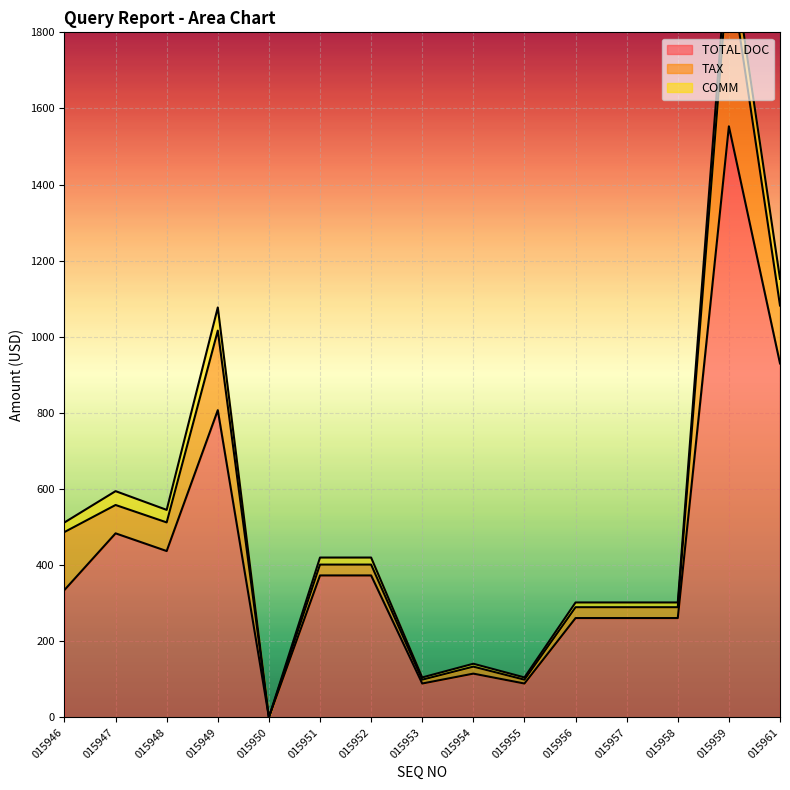

What is the average value of the TOTAL DOC series?

424.5